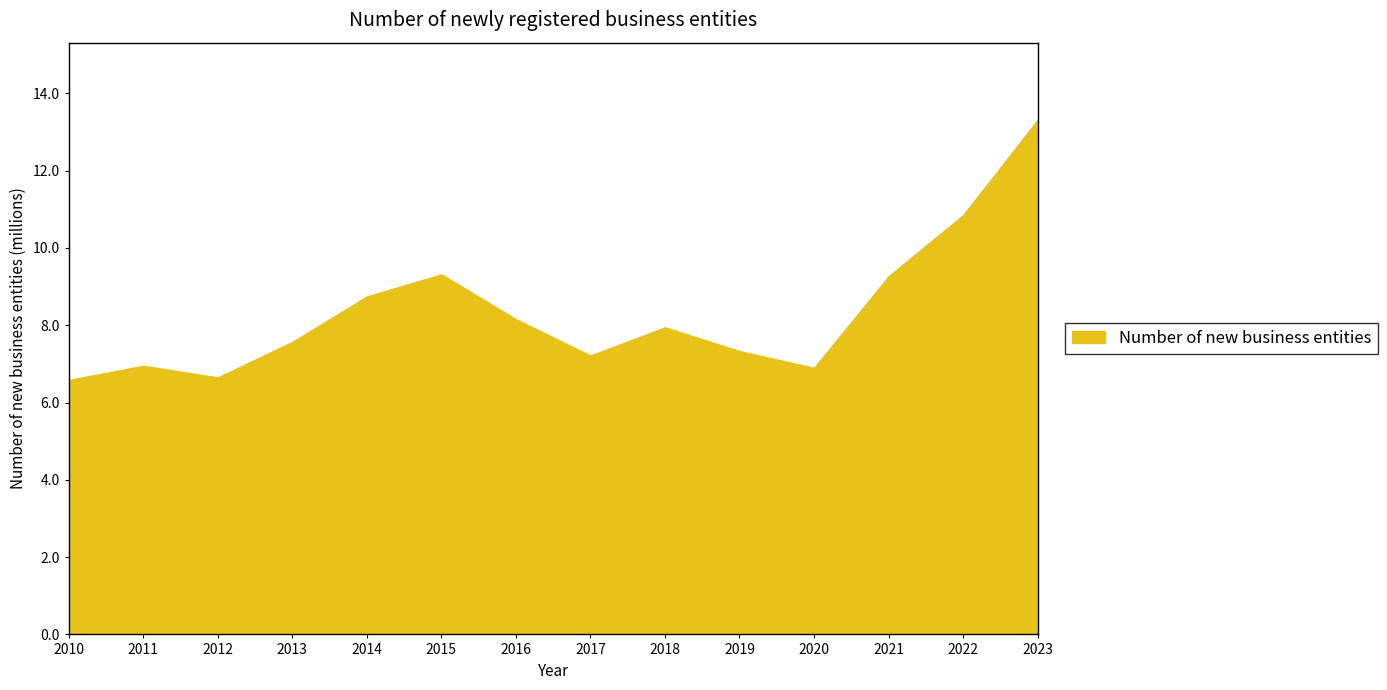

Approximately how many times larger is the value at 2016 compared to 2014?

0.9